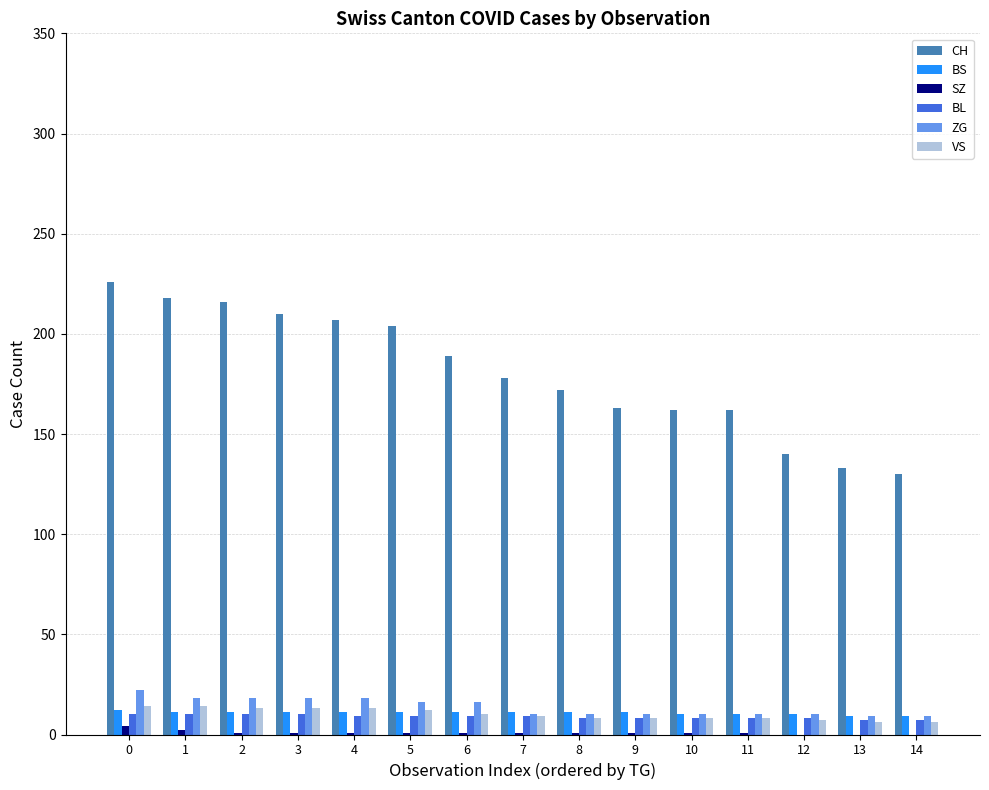

What is the maximum value for CH?

226